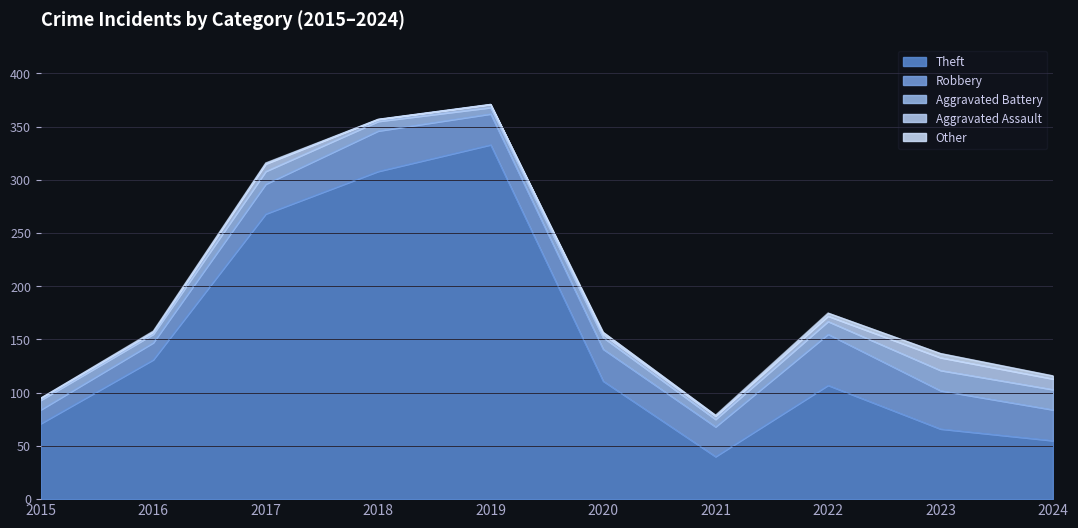

Reading left to right, extract all data points from this chart.

Theft: 71	131	268	308	333	111	40	107	66	55
Robbery: 13	16	28	38	29	30	28	48	36	29
Aggravated Battery: 9	8	12	9	6	11	7	12	19	19
Aggravated Assault: 2	2	7	2	3	3	3	5	12	10
Other: 0	1	1	0	0	2	1	3	4	3